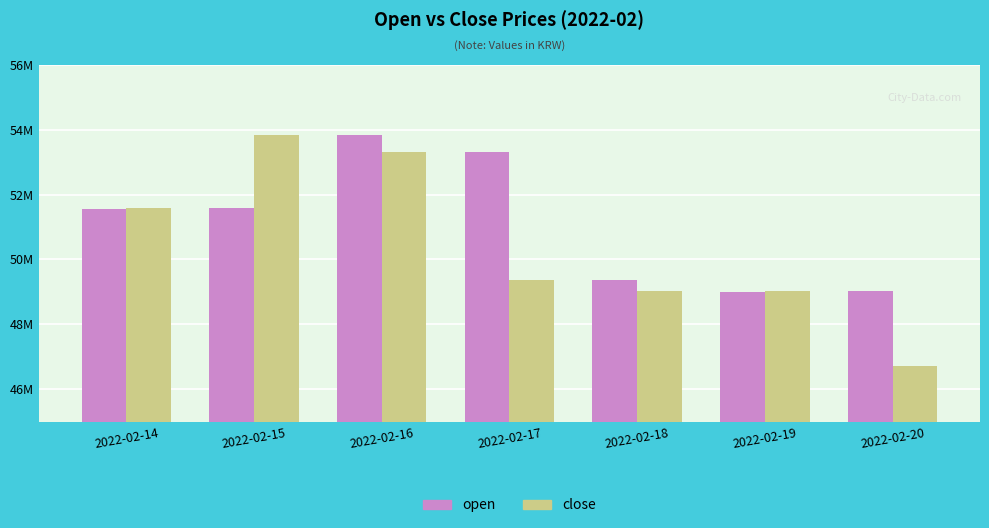

What is the difference between the highest and lowest values at 2022-02-18?

361000